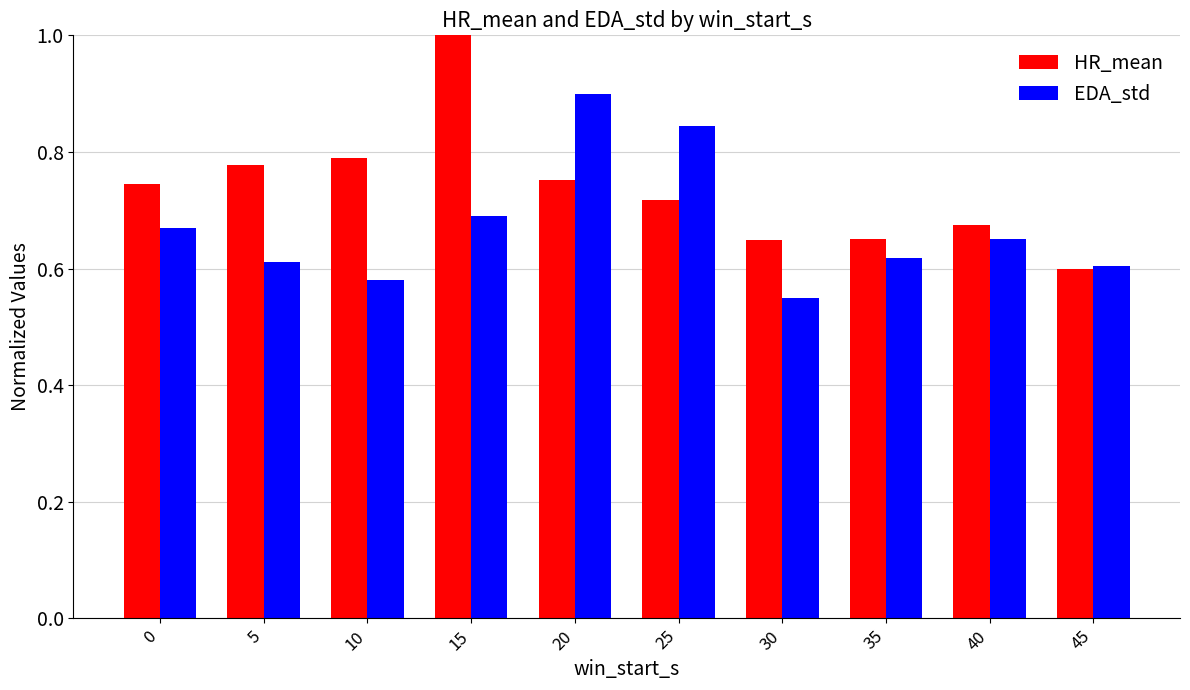

Is the value of HR_mean at 15 greater than the value of EDA_std at 10?

Yes